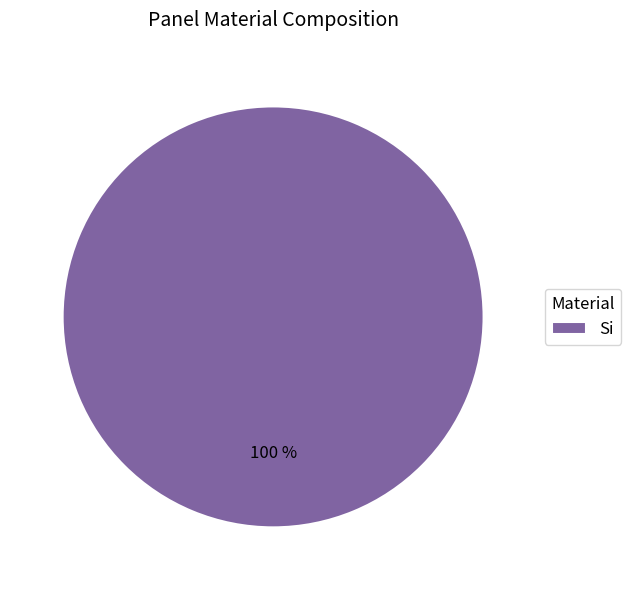

Does Si account for over 50% of the chart?

Yes